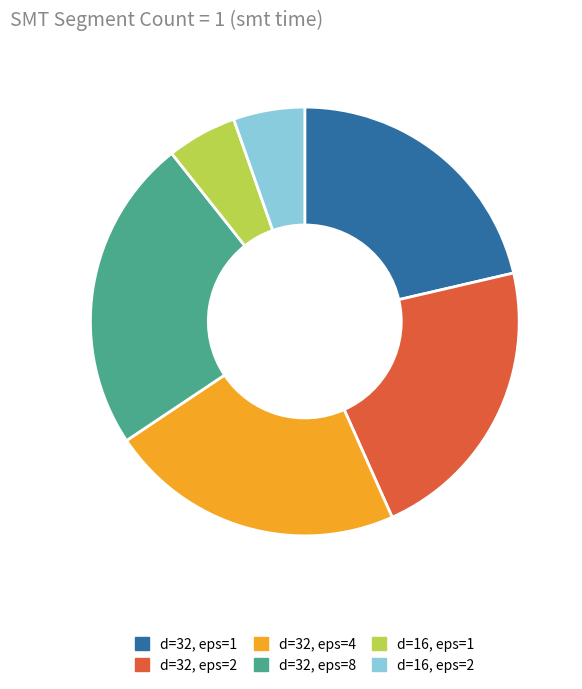

What is the largest slice in the pie chart?

d=32, eps=8